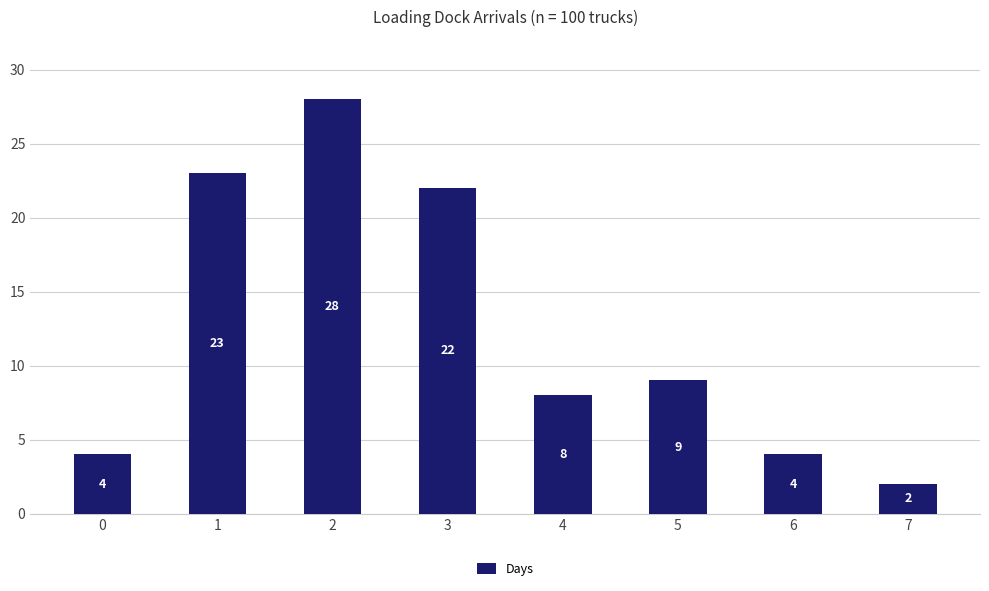

At which label is the value closest to 15?

5